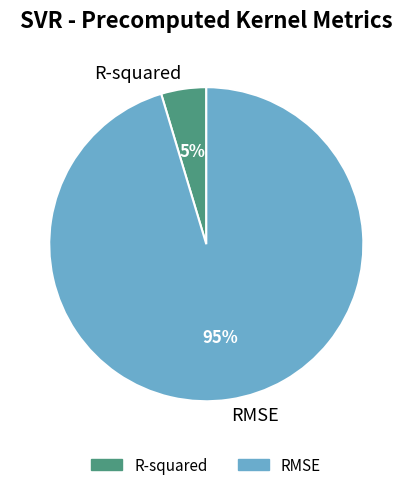

To the nearest percent, what is the average slice percentage?

50%